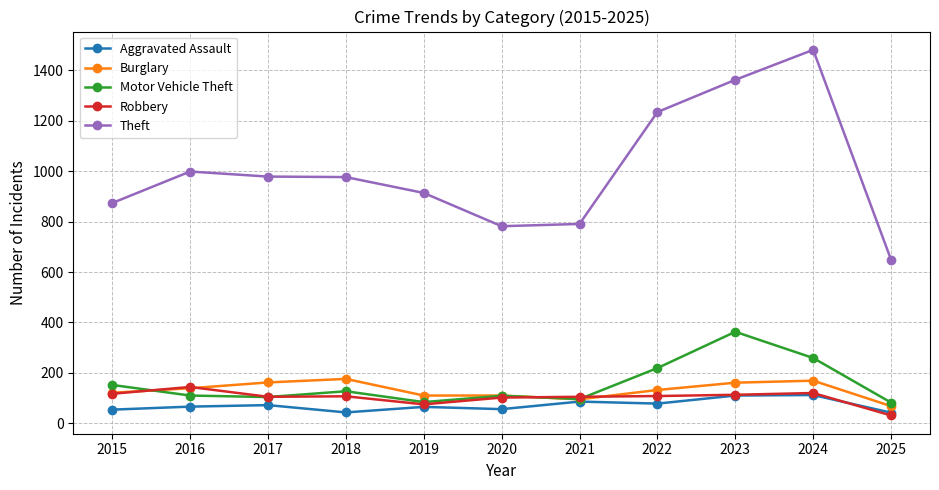

What is the sum of all Robbery values?

1127